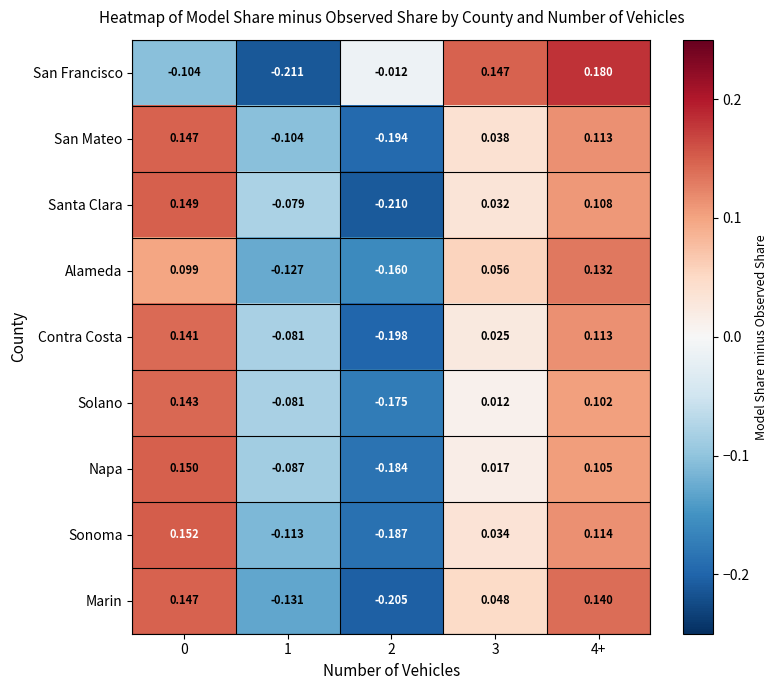

Rank the series at 3 from lowest to highest value.

Solano, Napa, Contra Costa, Santa Clara, Sonoma, San Mateo, Marin, Alameda, San Francisco